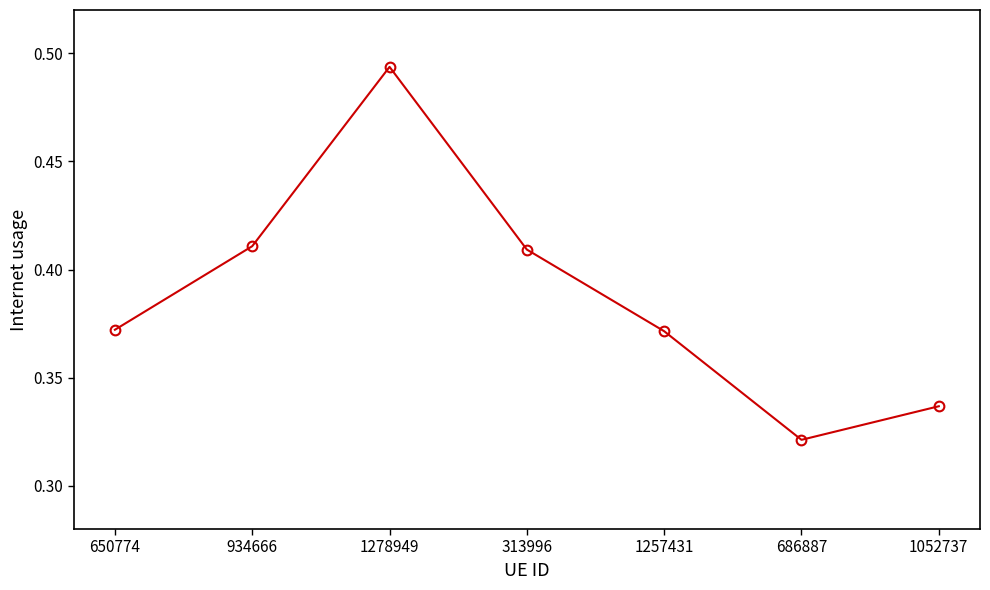

Where is the data nearest to the value 0?

686887